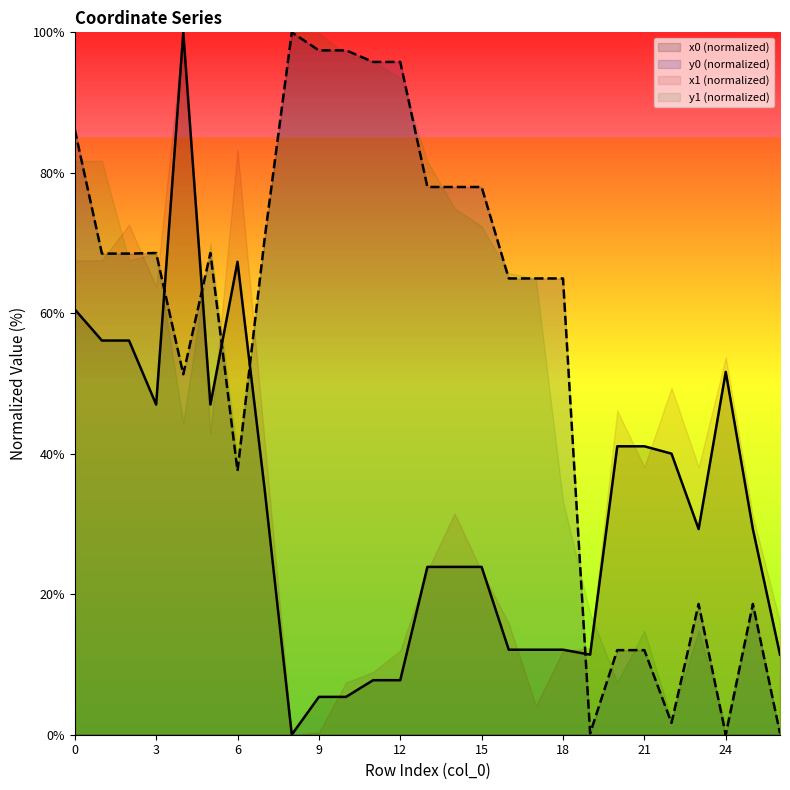

Which label corresponds to the smallest value in the chart?

8